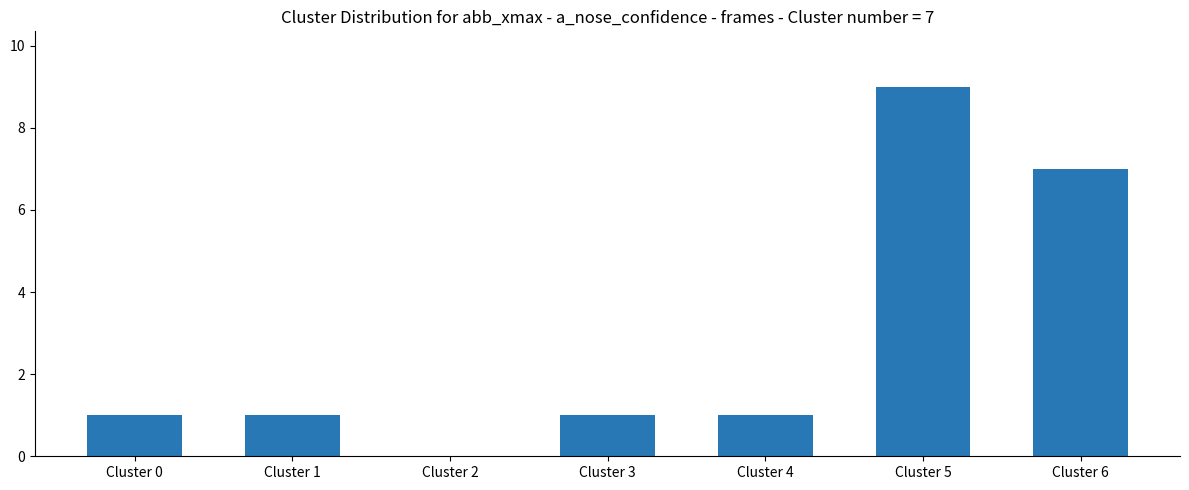

Reading left to right, list all the values displayed in this chart.

1	1	0	1	1	9	7